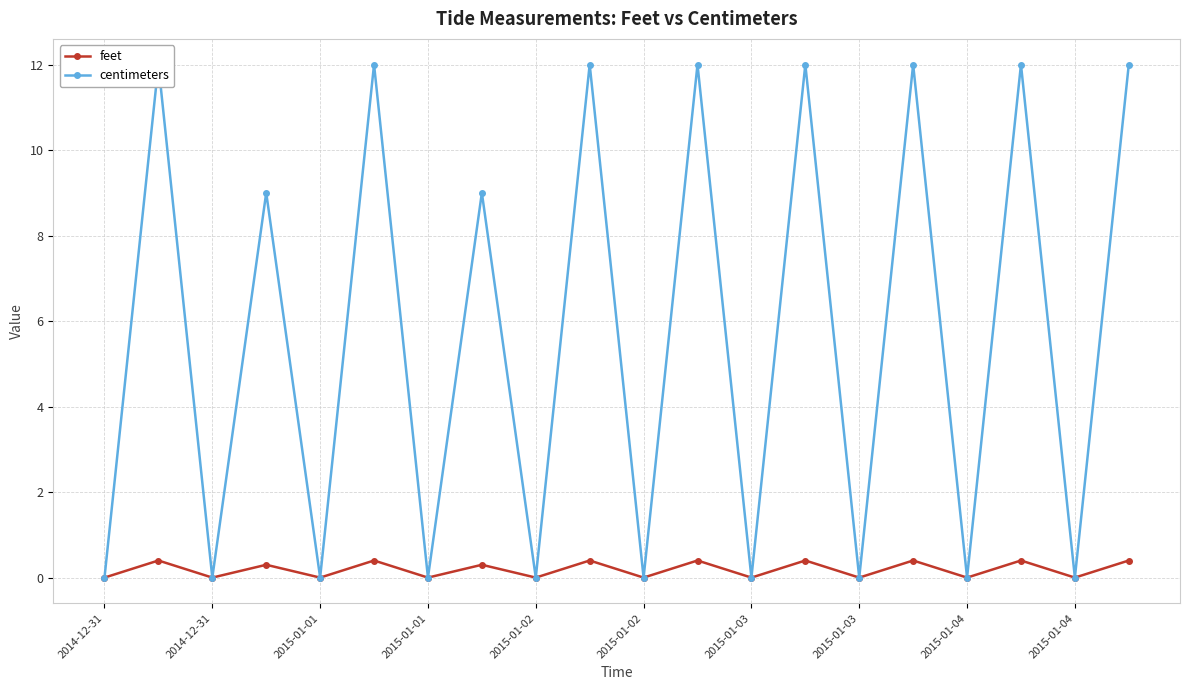

True or false: feet and centimeters cross at least once.

False